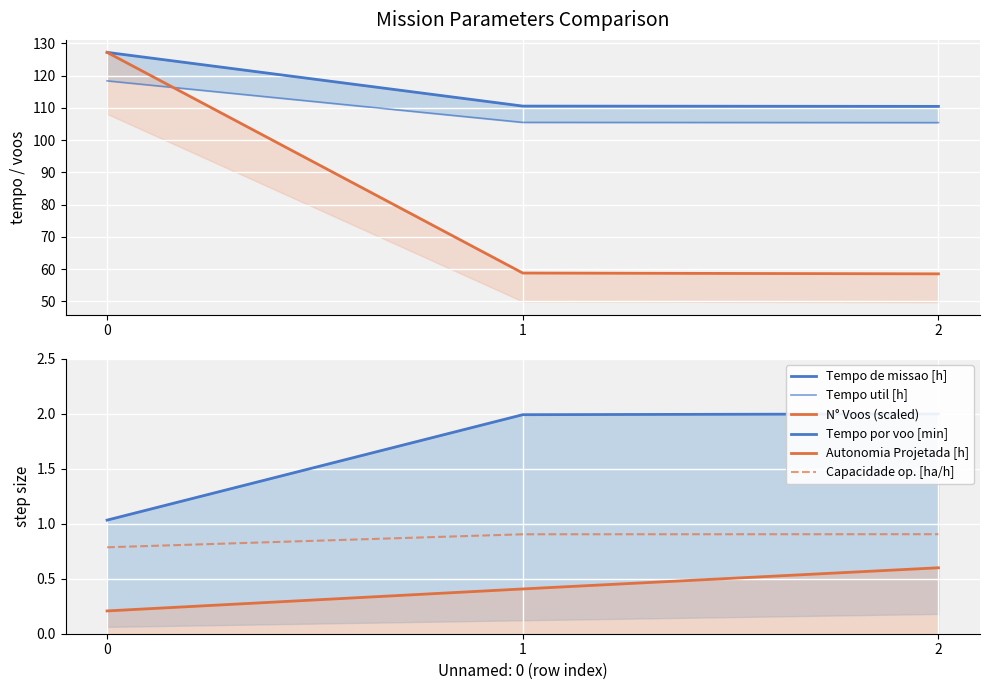

What is the sum of all Capacidade op. [ha/h] values?

2.6